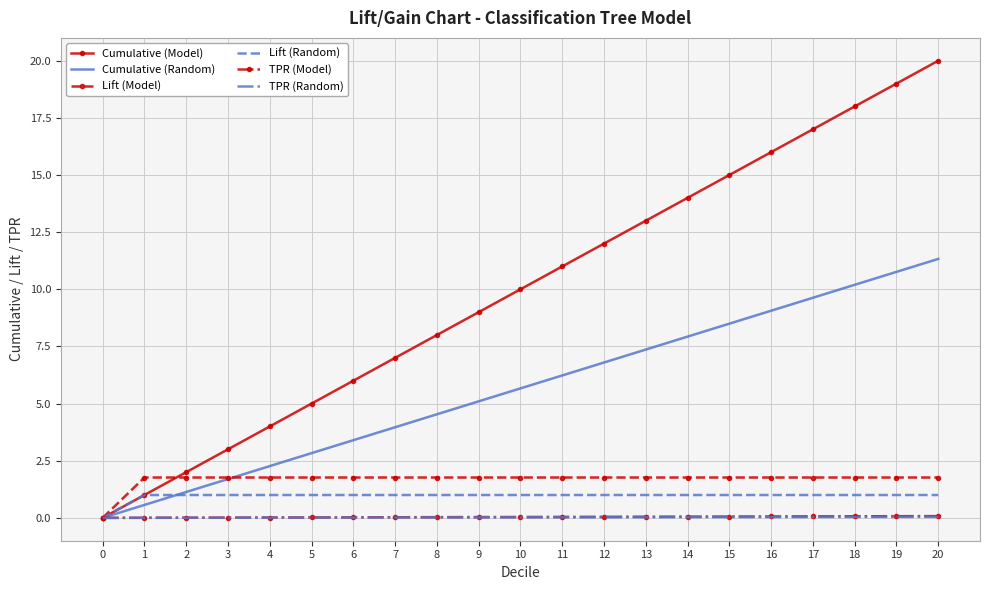

What is the difference between the highest and lowest values at 16?

16.0